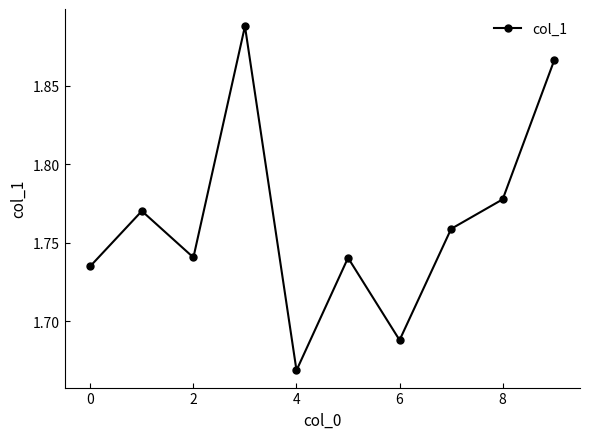

How many points are lower than both their immediate neighbors (excluding endpoints)?

3